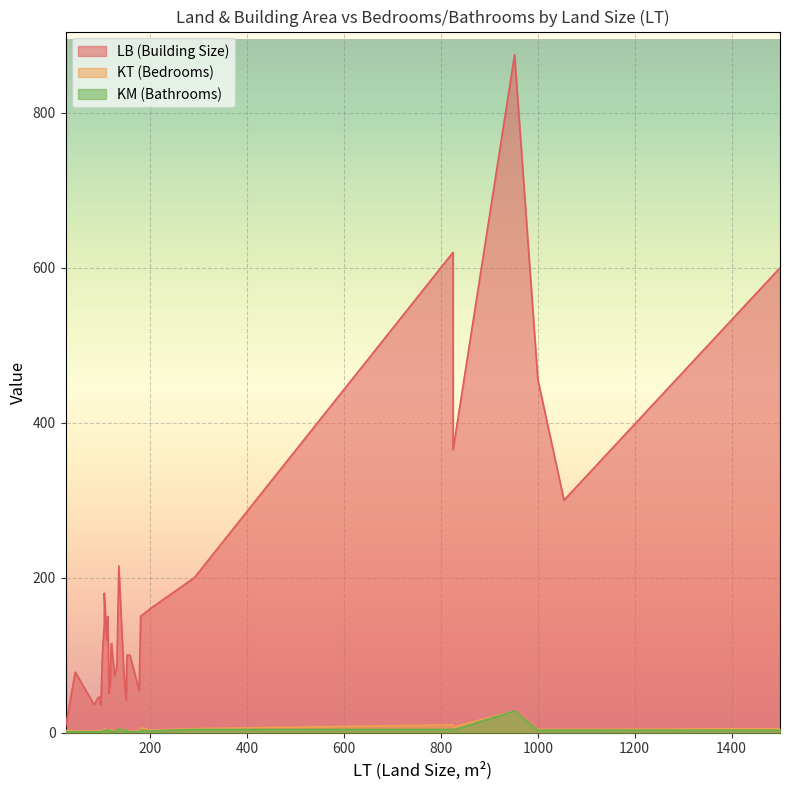

True or false: KM and KT cross at least once.

True